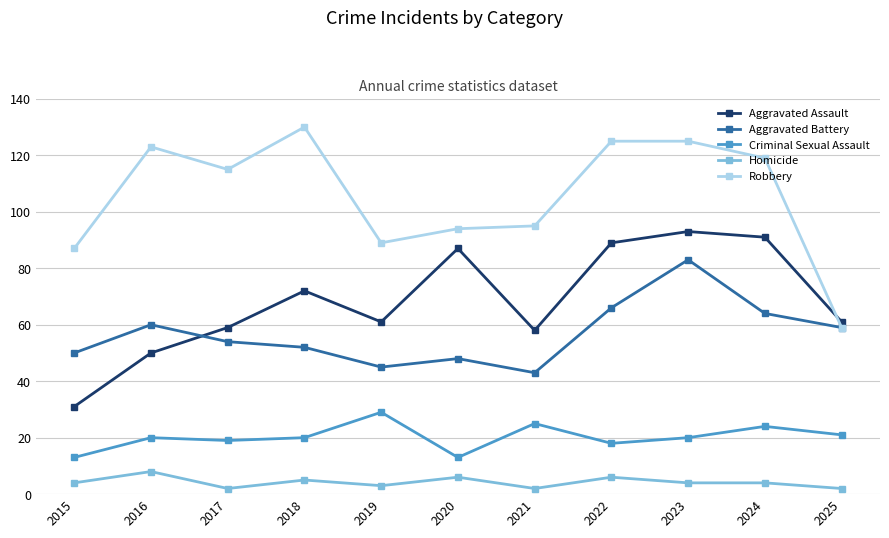

What is the maximum value for Criminal Sexual Assault?

29